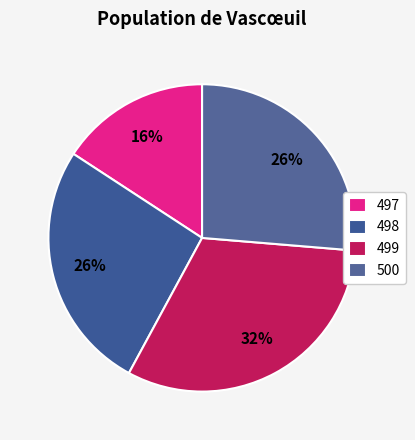

To the nearest percent, what portion does 498 represent?

26%